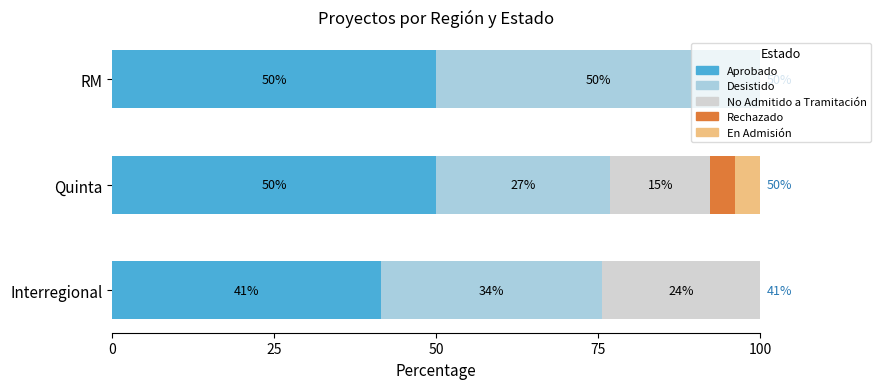

What is the total value across all series at Quinta?

100.0